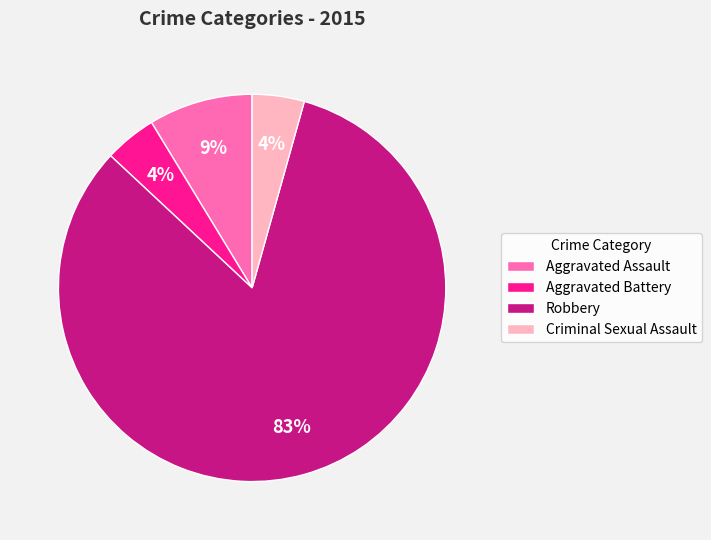

What is the largest slice in the pie chart?

Robbery